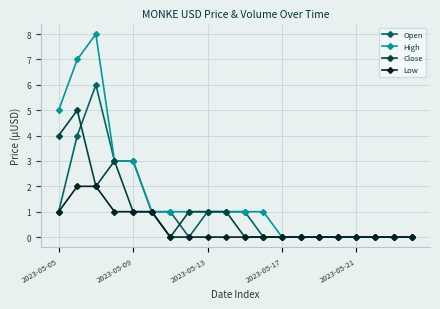

What is the maximum value for Open?

6.0